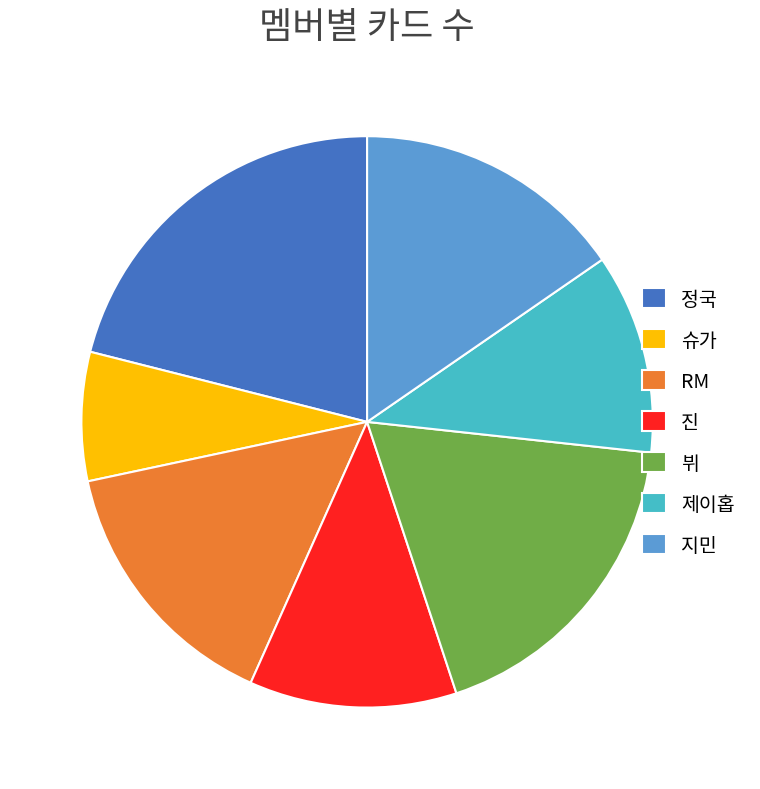

Approximately how many times larger is the value at 제이홉 compared to 슈가?

1.6